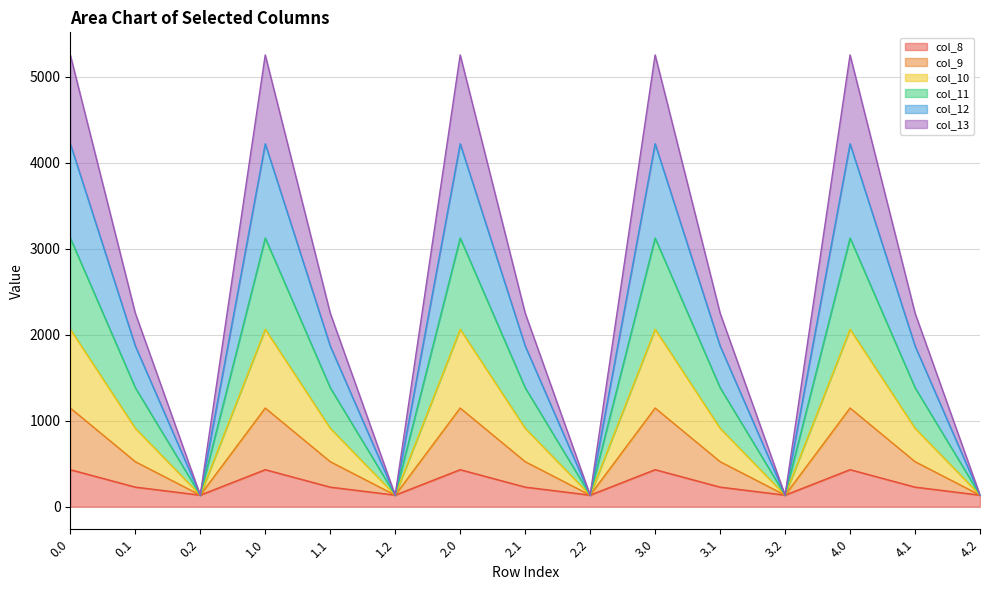

Where is col_8 nearest to the value 282?

0.1